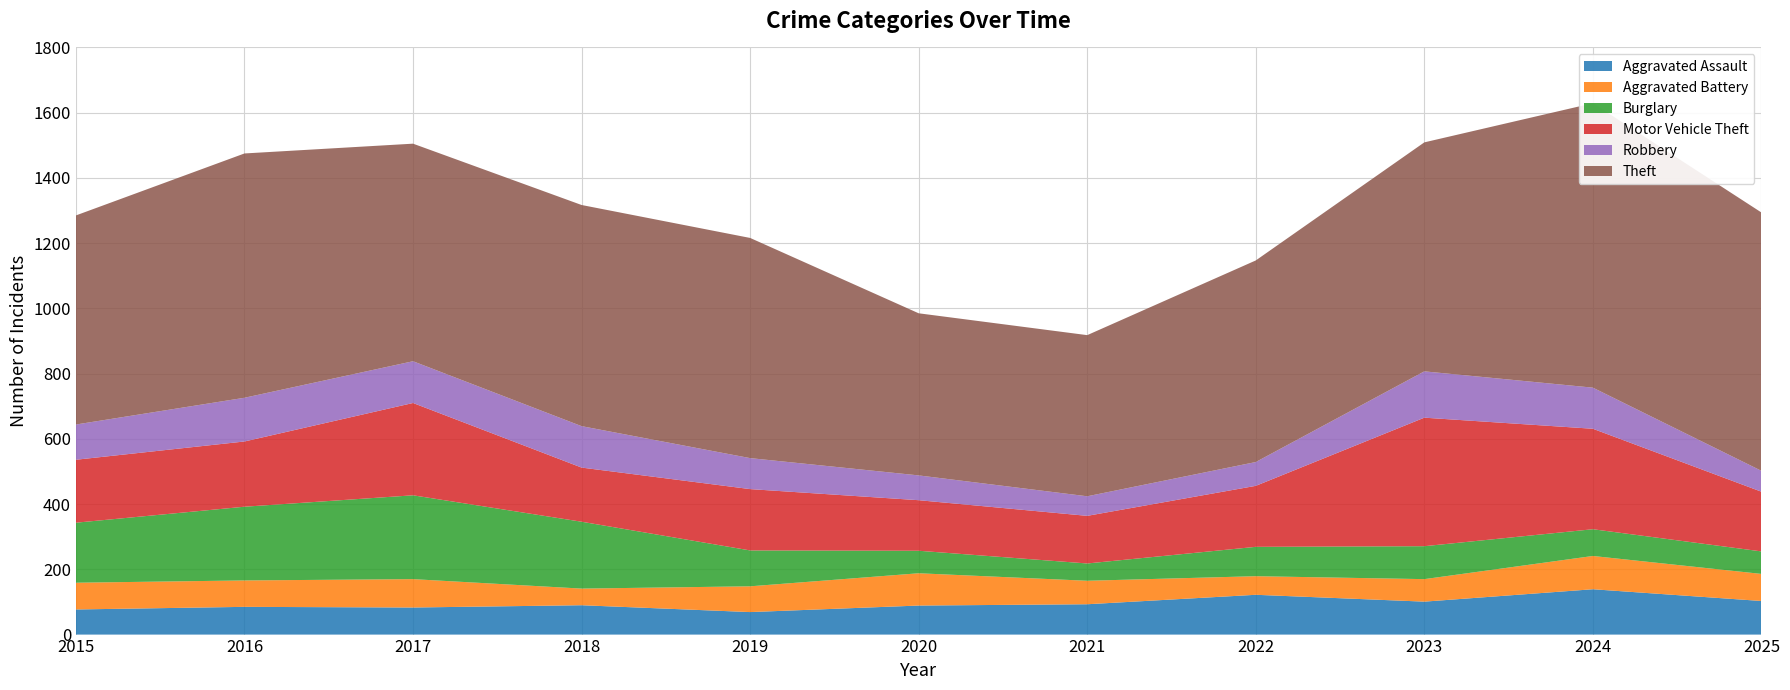

Where does the Burglary series first go above 101?

2015